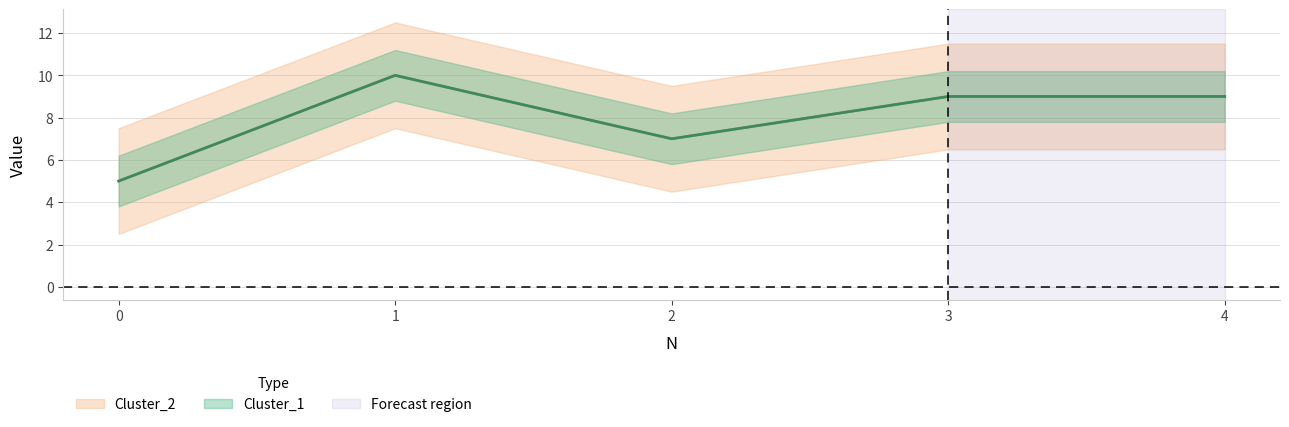

What is the sum of the Cluster_1 values at 1 and 3?

19